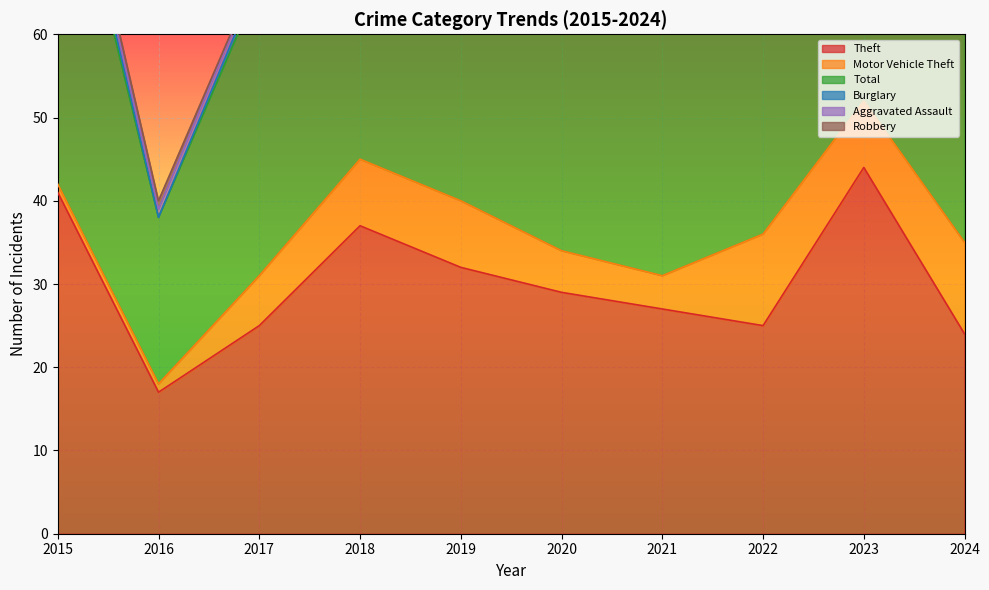

What is the value of the Burglary point at the 1st from the left?

2